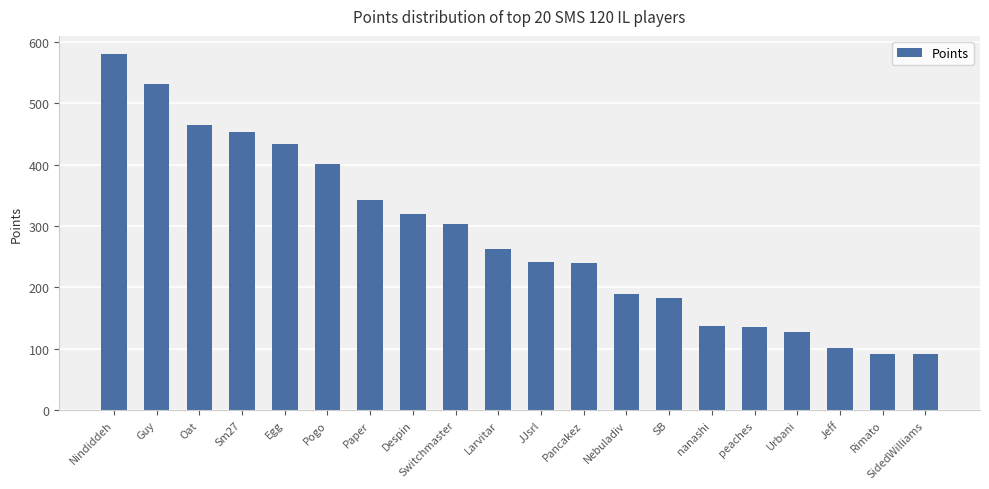

What is the label of the 17th bar from the left?

Urbani